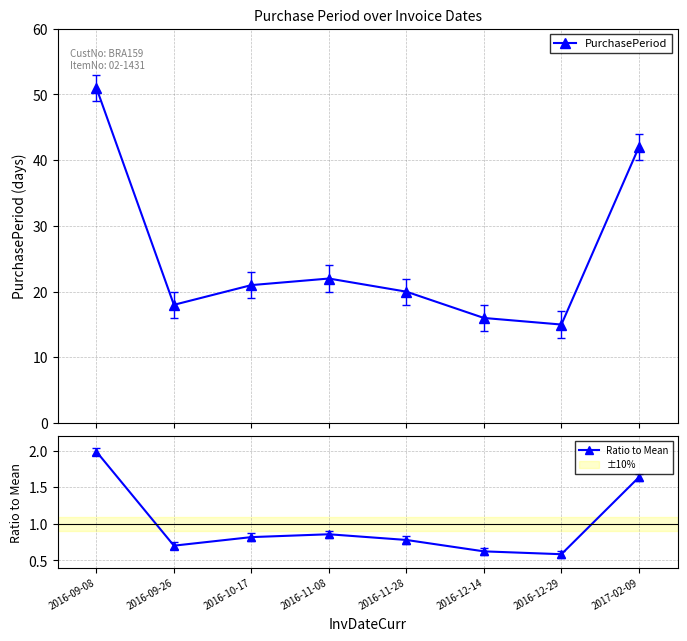

At which label does PurchasePeriod first exceed 21?

2016-09-08